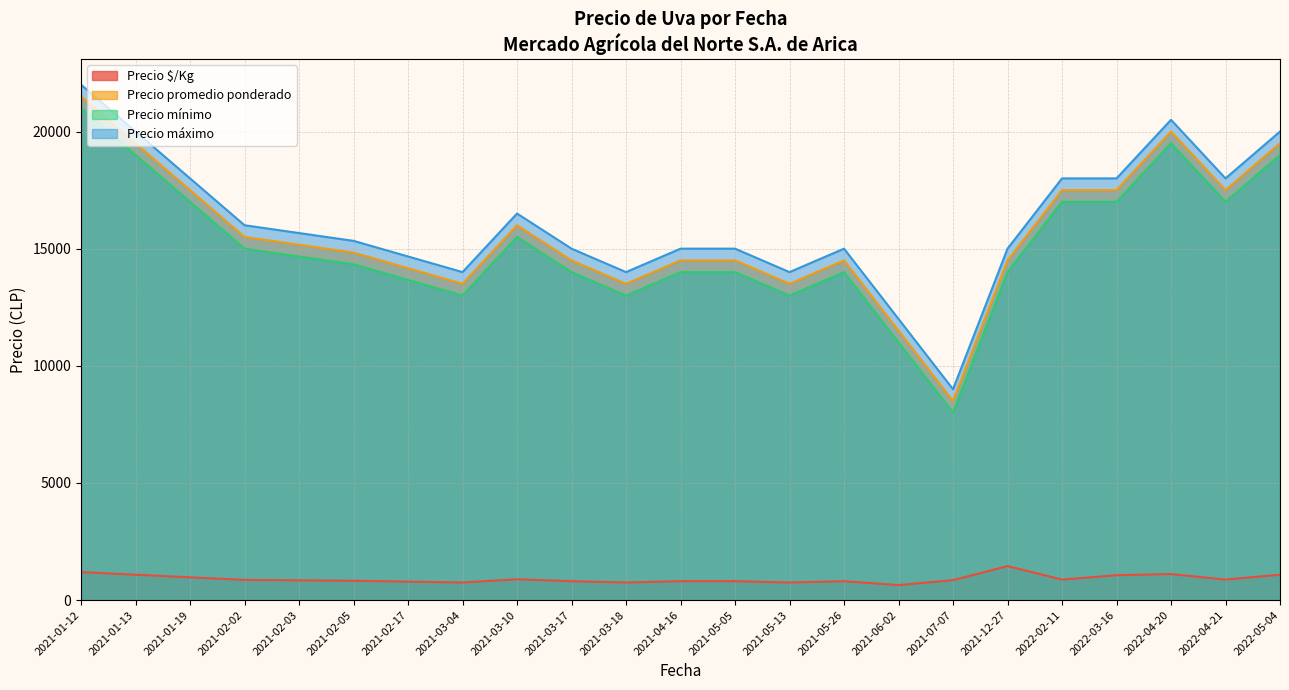

At 2021-02-02, list the series in order from smallest to largest.

Precio $/Kg, Precio mínimo, Precio promedio ponderado, Precio máximo